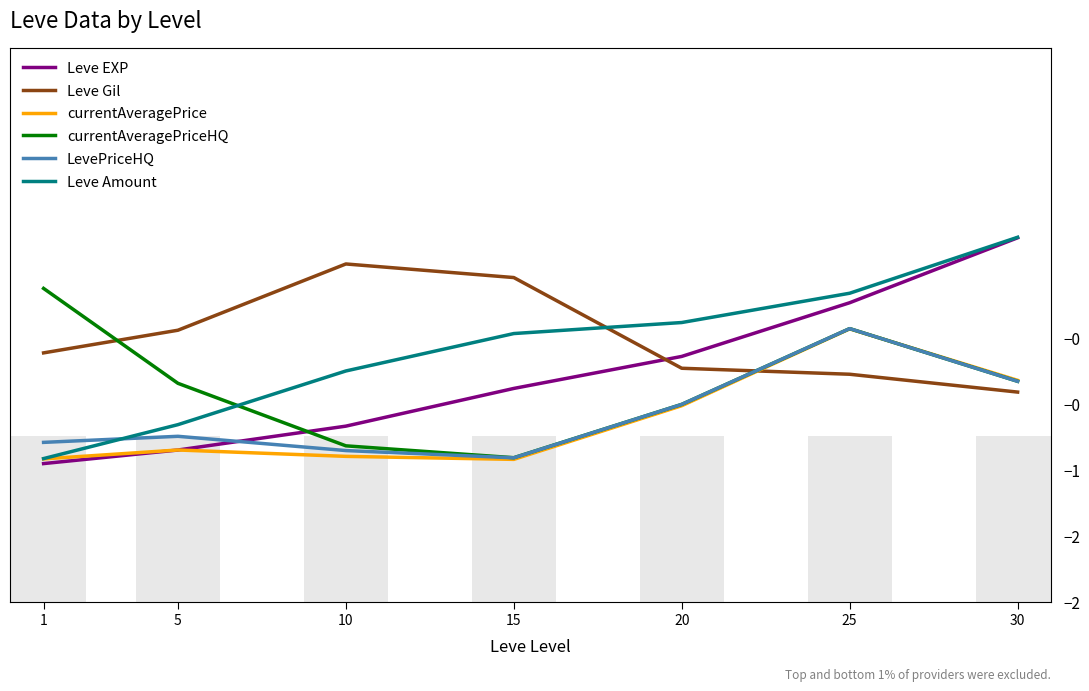

Which category has the lowest value across all series?

1